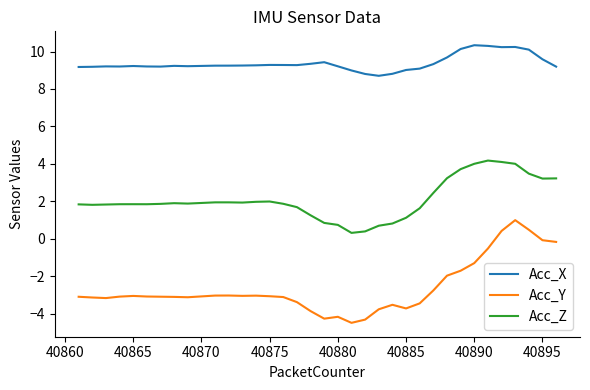

What is the maximum value shown in the chart?

10.3